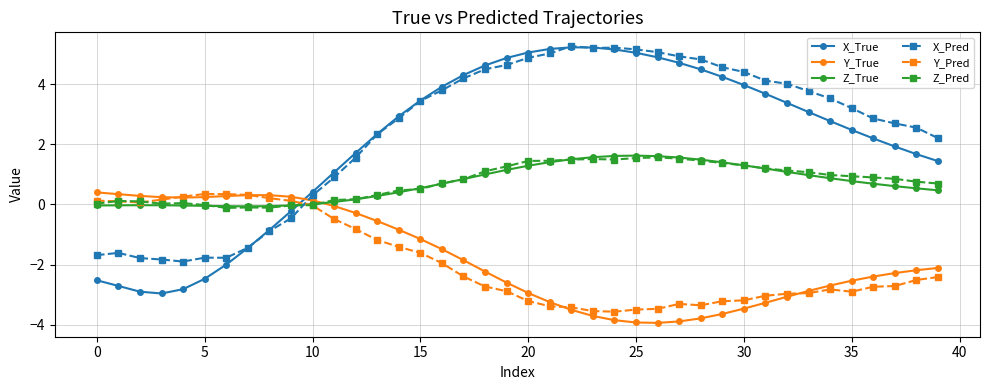

What is the value of the X_Pred point at the 20th from the left?

4.6